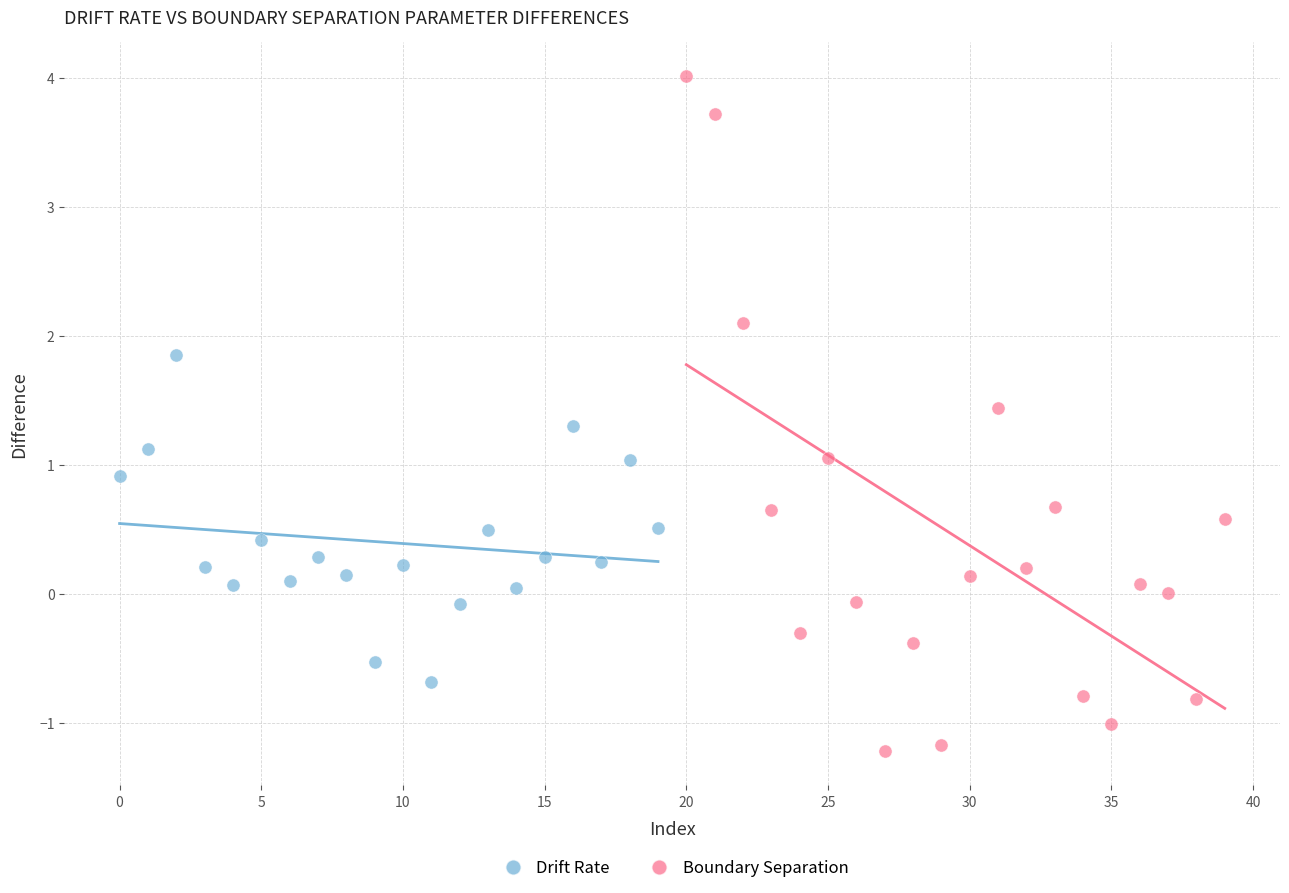

Which series has the widest spread of Y values?

Boundary Separation